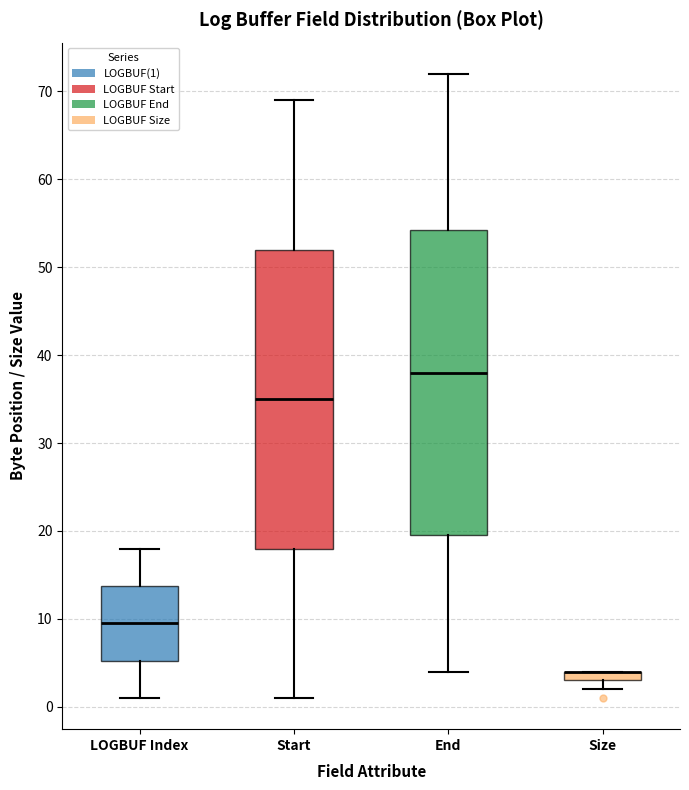

Where is the lower edge of the box for Start on the y-axis? The values are not printed on the chart, so give them approximately, as read against the axis.

18